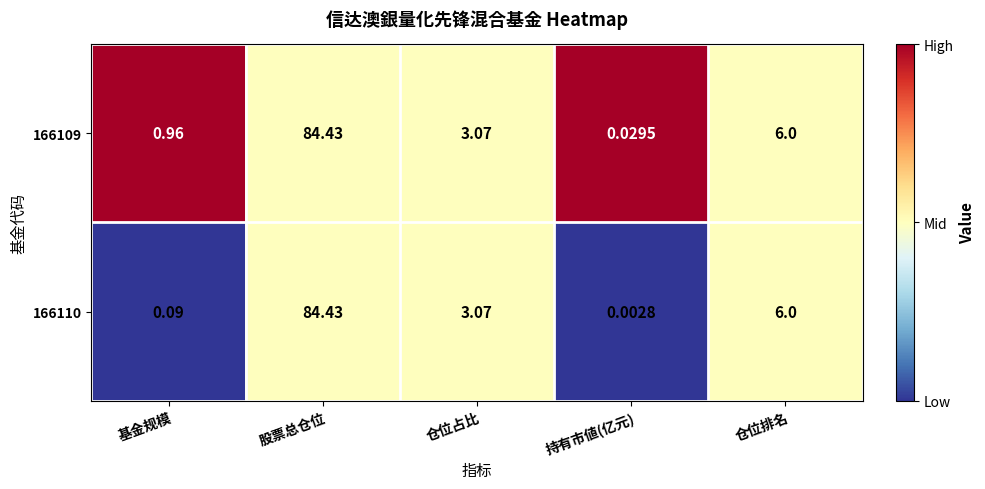

Which series has the largest total across all categories?

166109